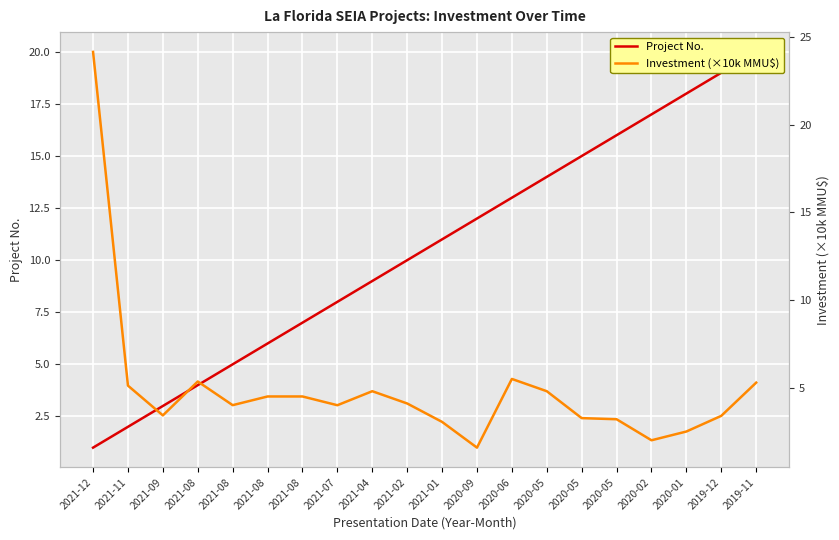

List the series in order of their peak value, highest first.

Investment (×10k MMU$), Project No.